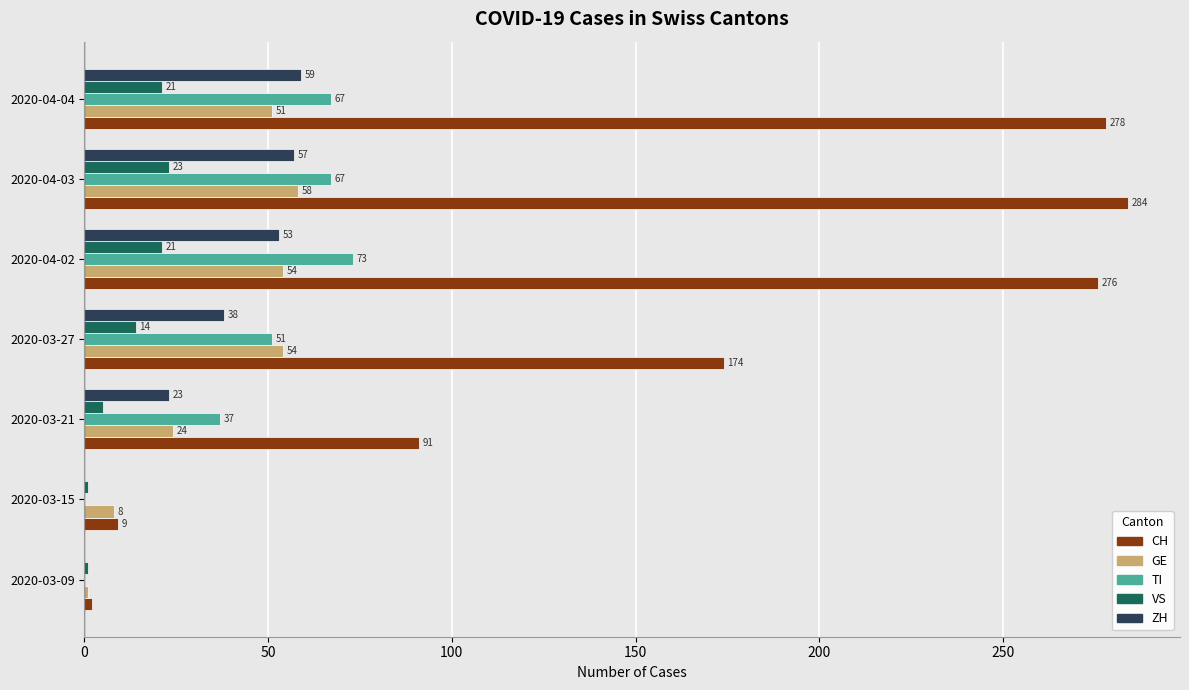

At which category is the sum across all series the highest?

2020-04-03